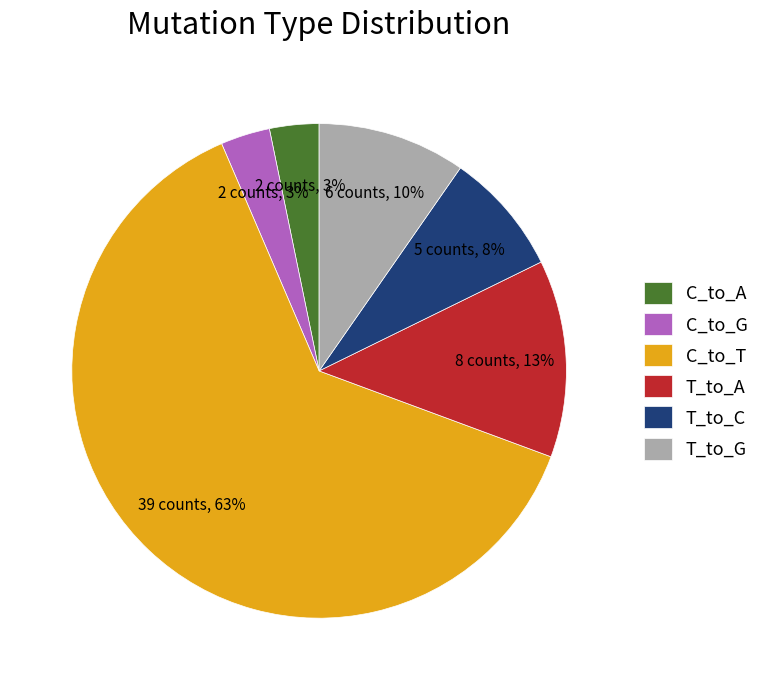

Which slice represents more than half of the pie?

C_to_T